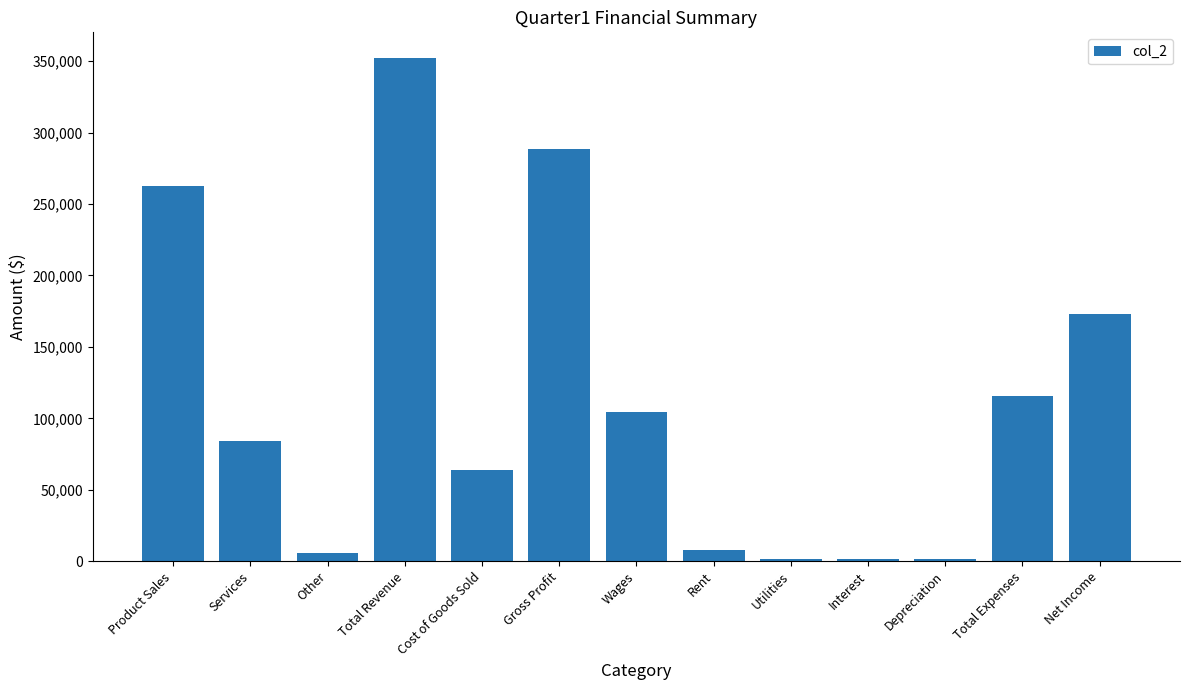

How many bars are there in total?

13